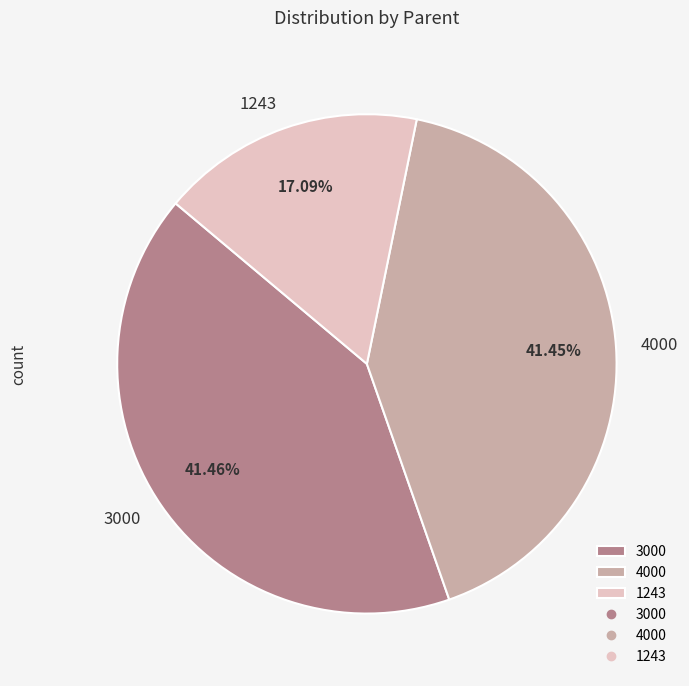

Does 1243 represent more than half of the total?

No